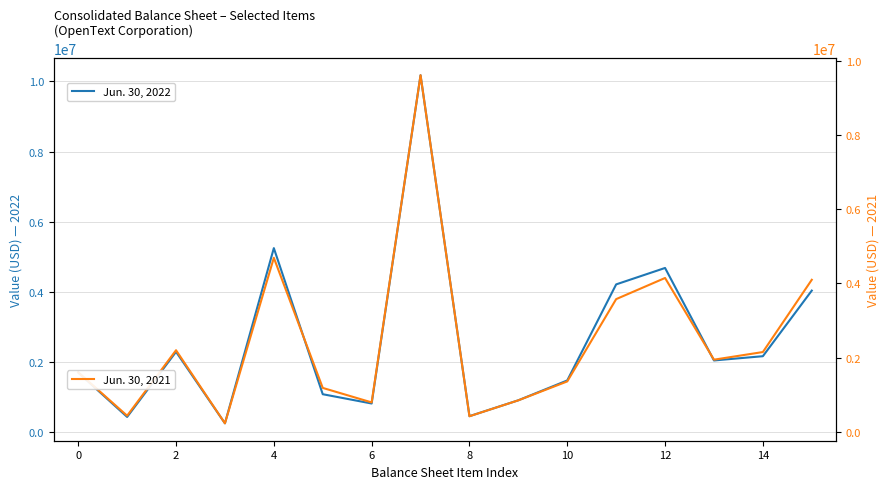

The value of Jun. 30, 2022 at 0 is 1693741. True or false?

True